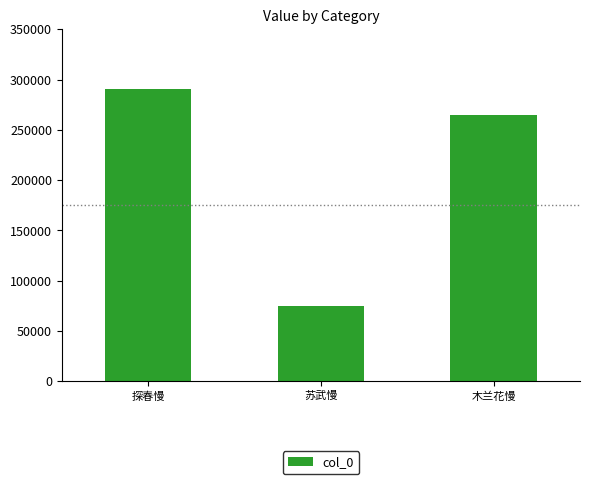

The value at 木兰花慢 is 264660. True or false?

True